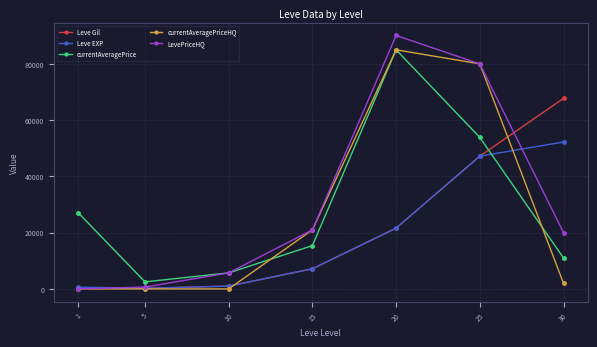

The LevePriceHQ series shows 90100 at 20. True or false?

True